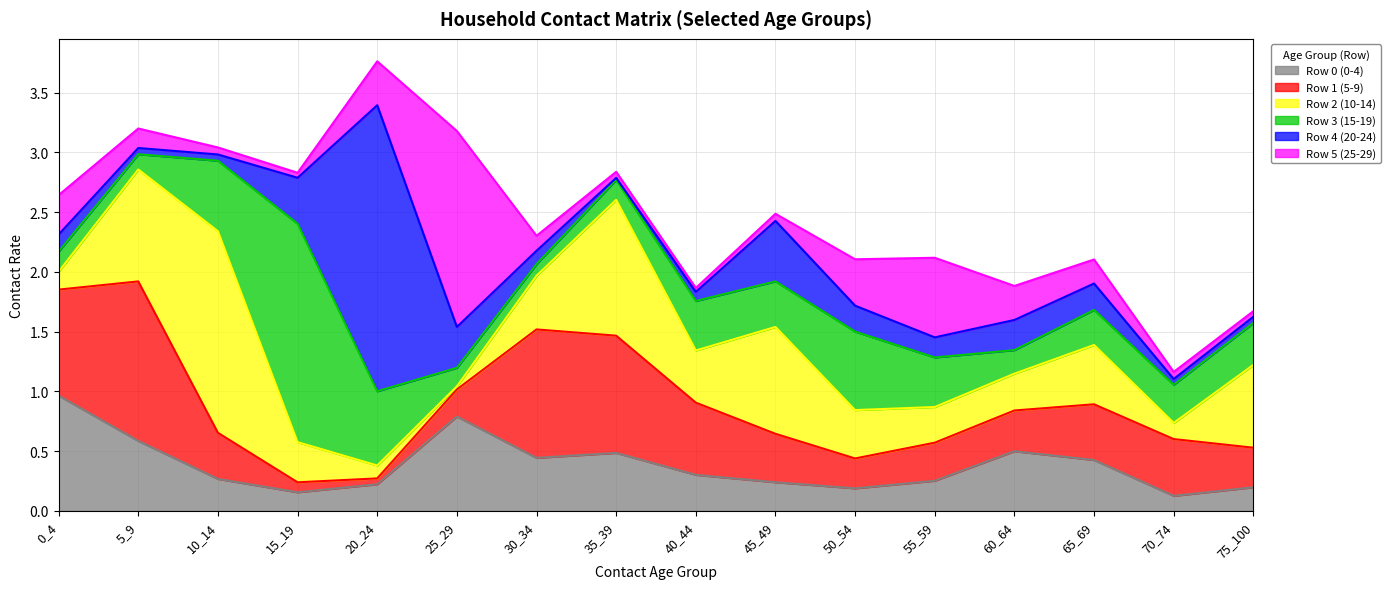

The value of Row 5 (25-29) at 55_59 is 0.7. True or false?

True